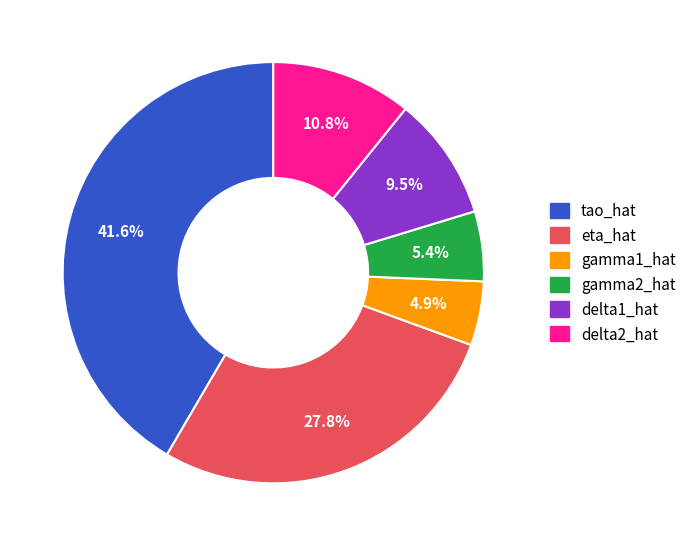

Is there a majority slice in this chart?

No